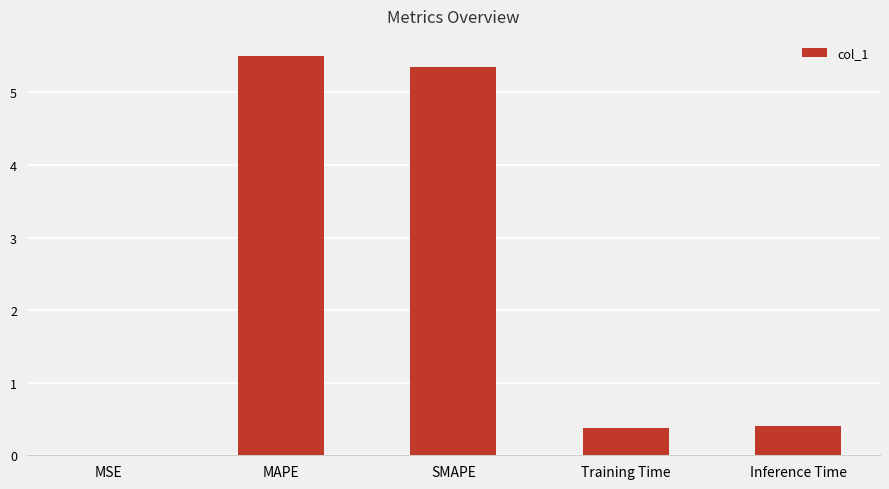

What is the change in value from MSE to MAPE?

+5.5